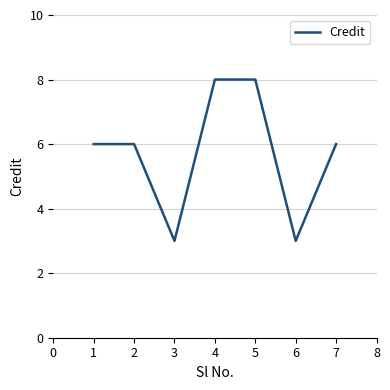

How many interior local valleys (lower than both neighbors) does the data have?

2